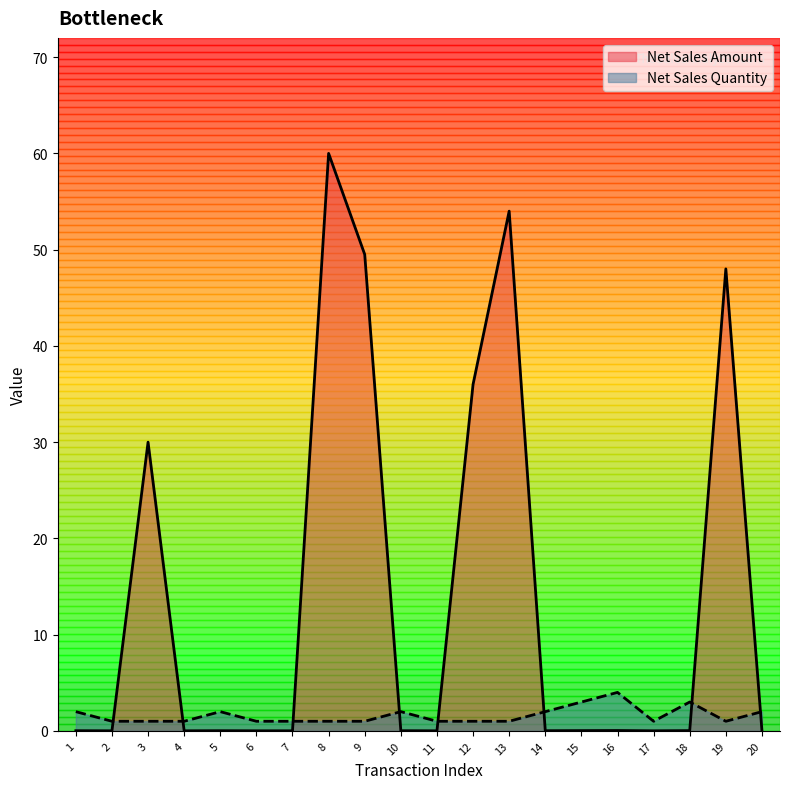

What are all the series names shown in the legend?

Net Sales Amount, Net Sales Quantity